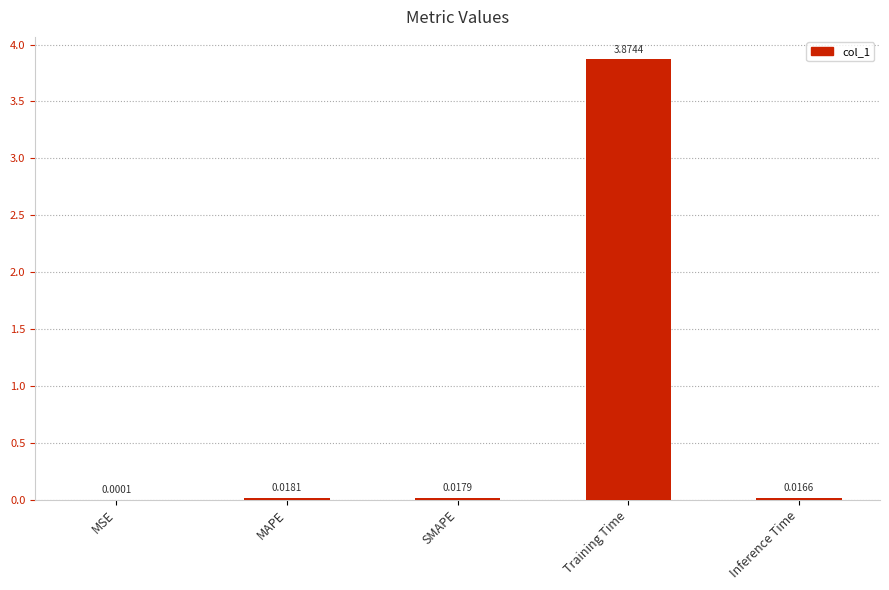

Which category has the highest value across all series?

Training Time